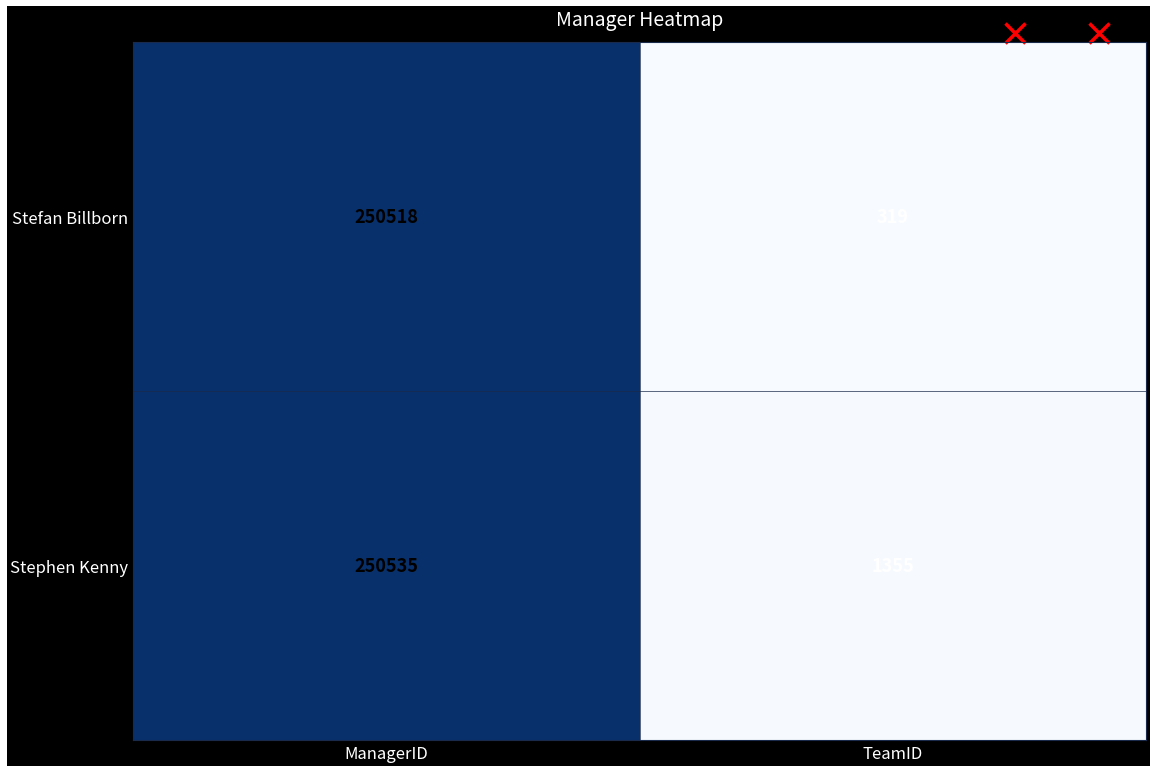

True or false: Stefan Billborn has a value of 513 at TeamID.

False